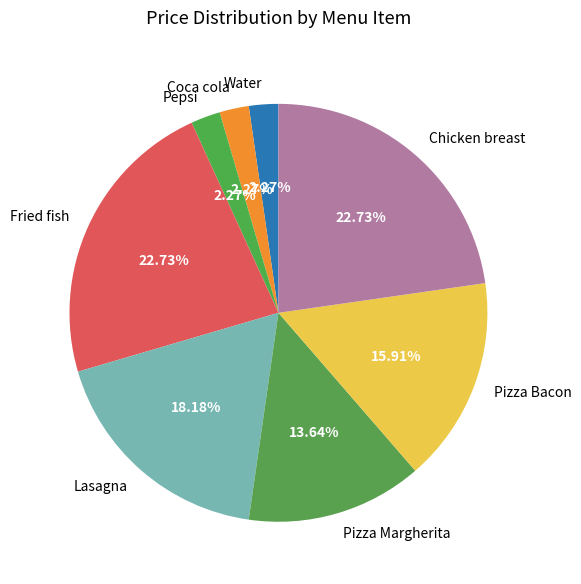

What percentage is the Coca cola slice, to the nearest percent?

2%